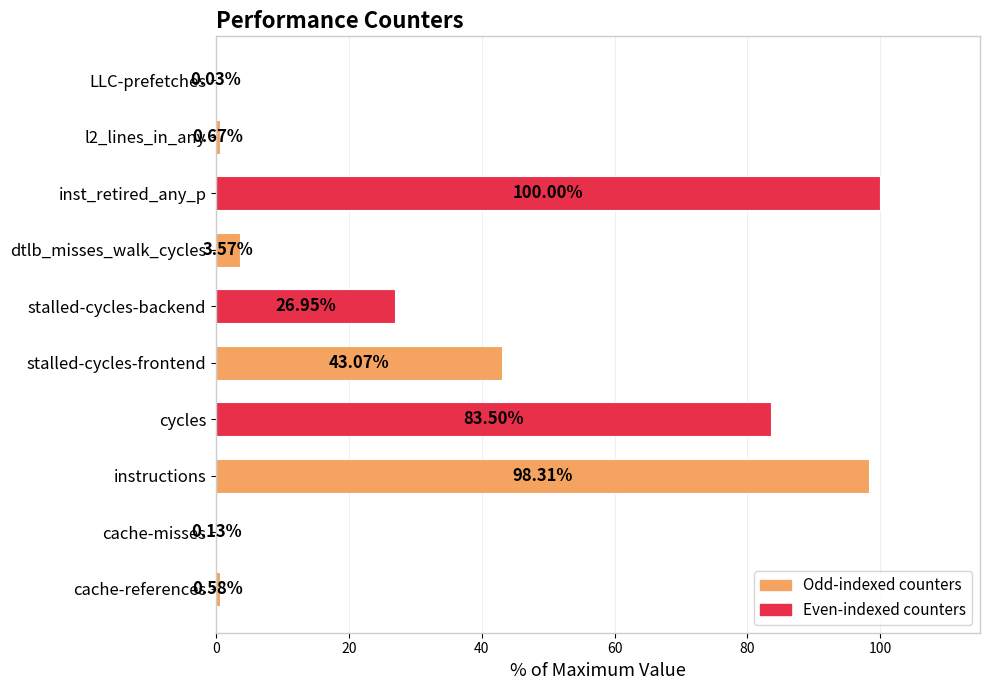

At which category does the chart reach its peak across all series?

inst_retired_any_p